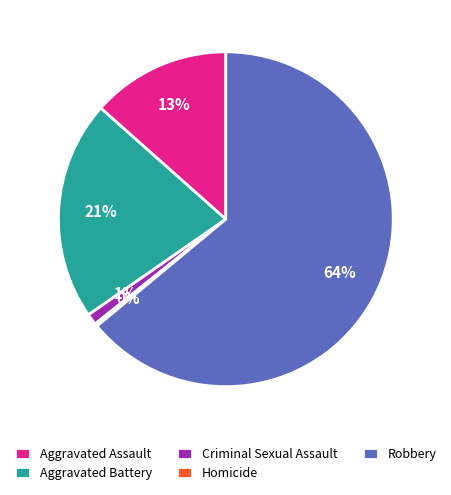

What percentage is the Aggravated Battery slice, to the nearest percent?

21%